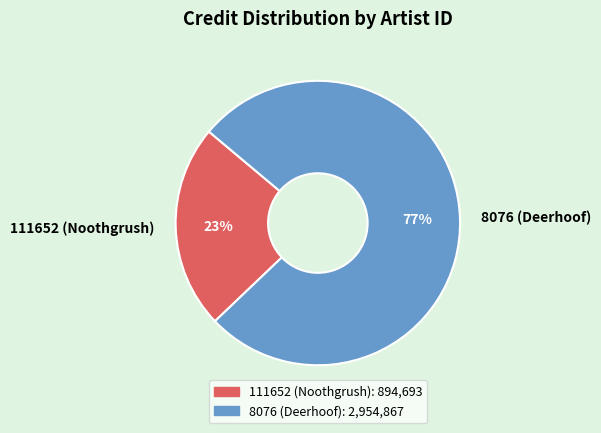

Do 8076 (Deerhoof) and 111652 (Noothgrush) together represent more than half of the pie?

Yes